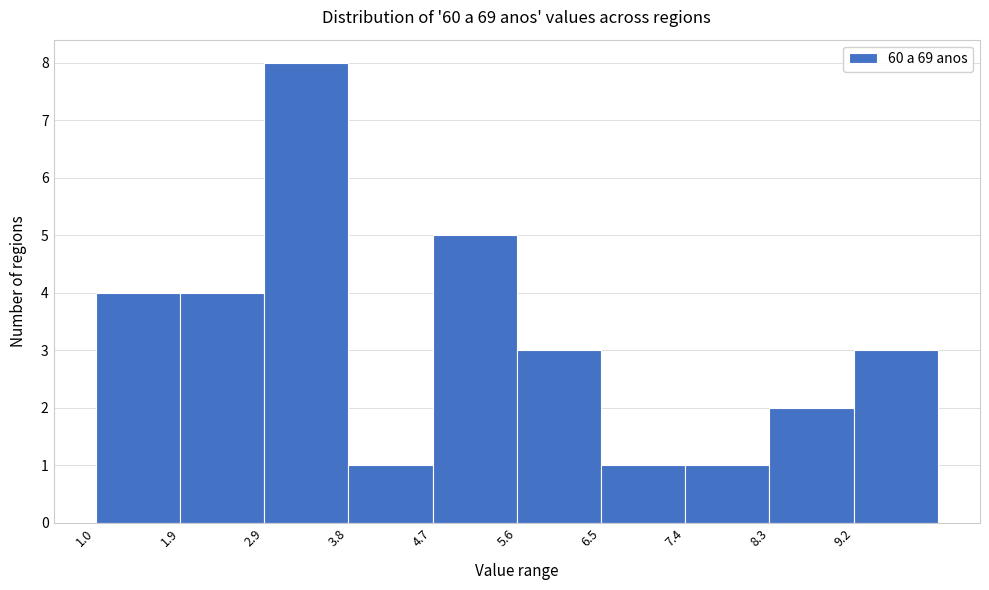

Reading left to right, transcribe this chart: for each bar, give the range it covers on the x-axis and its height. Neither the bar edges nor the heights are printed on the chart, so give them approximately, as read against the axes.

1.0 to 1.9: 4
1.9 to 2.9: 4
2.9 to 3.8: 8
3.8 to 4.7: 1
4.7 to 5.6: 5
5.6 to 6.5: 3
6.5 to 7.4: 1
7.4 to 8.3: 1
8.3 to 9.2: 2
9.2 to 10.1: 3